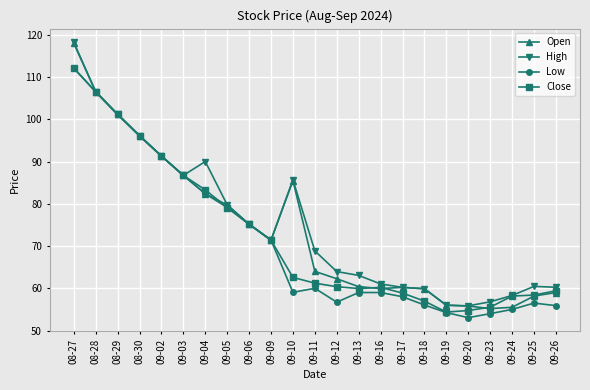

How many series are shown in this chart?

4